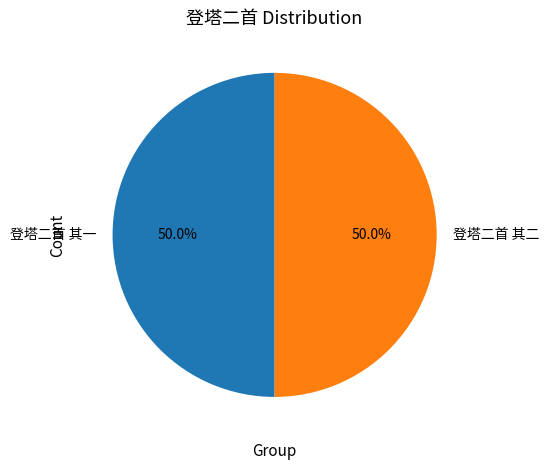

Combined, what portion of the pie is 登塔二首 其一 and 登塔二首 其二?

100.0%